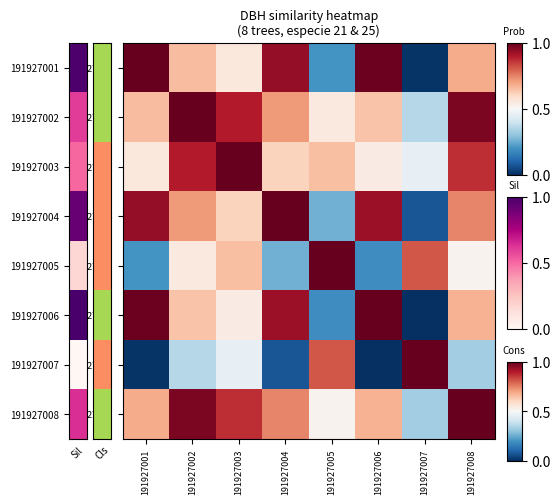

What is the total value across all series at 191927007?

3.0